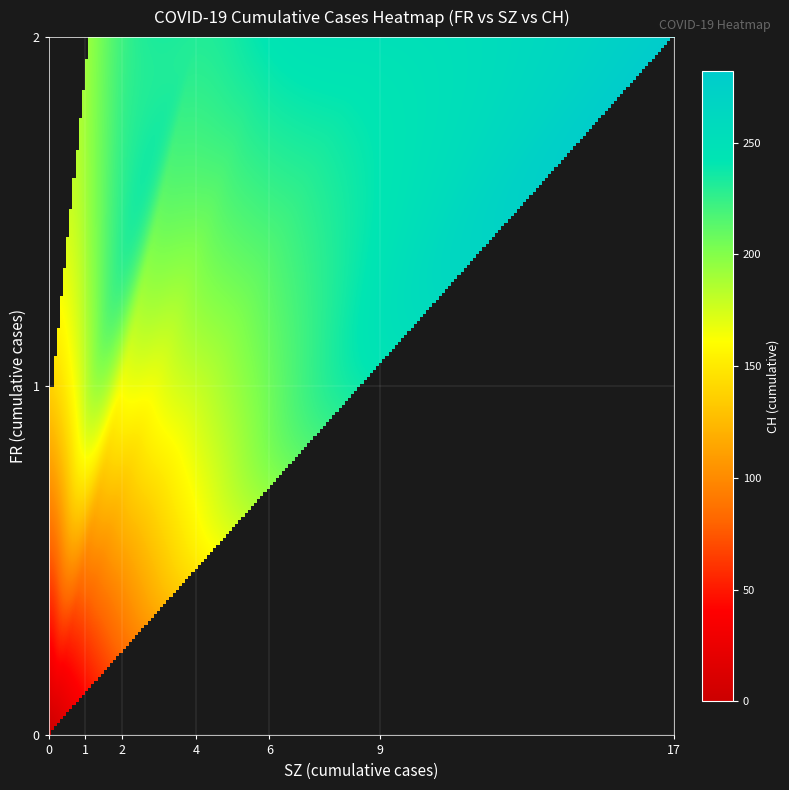

Which has a higher value, 25 or 1?

25